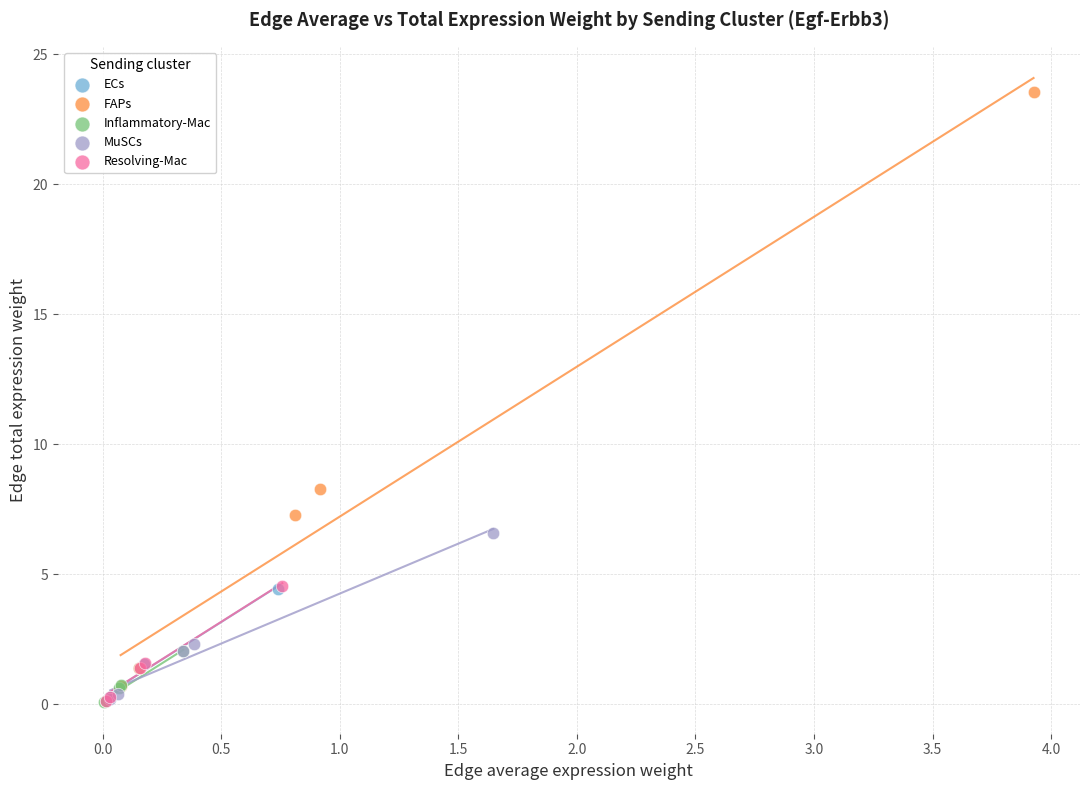

Which series has the largest Y range (max minus min)?

FAPs